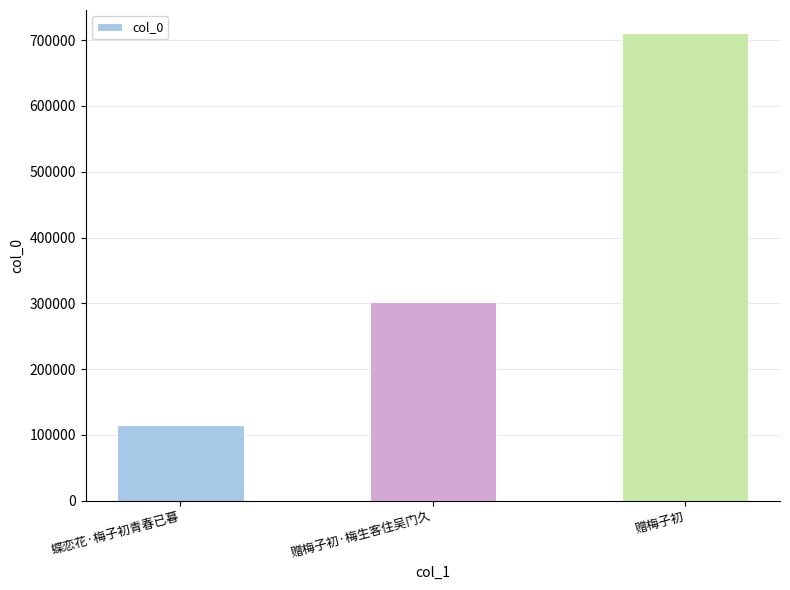

List the labels in order of value, smallest first.

蝶恋花·梅子初青春已暮, 赠梅子初·梅生客住吴门久, 赠梅子初